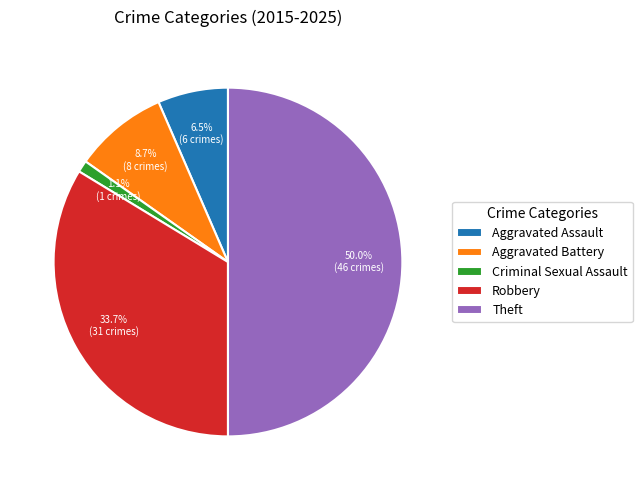

Is Robbery the majority of the pie?

No